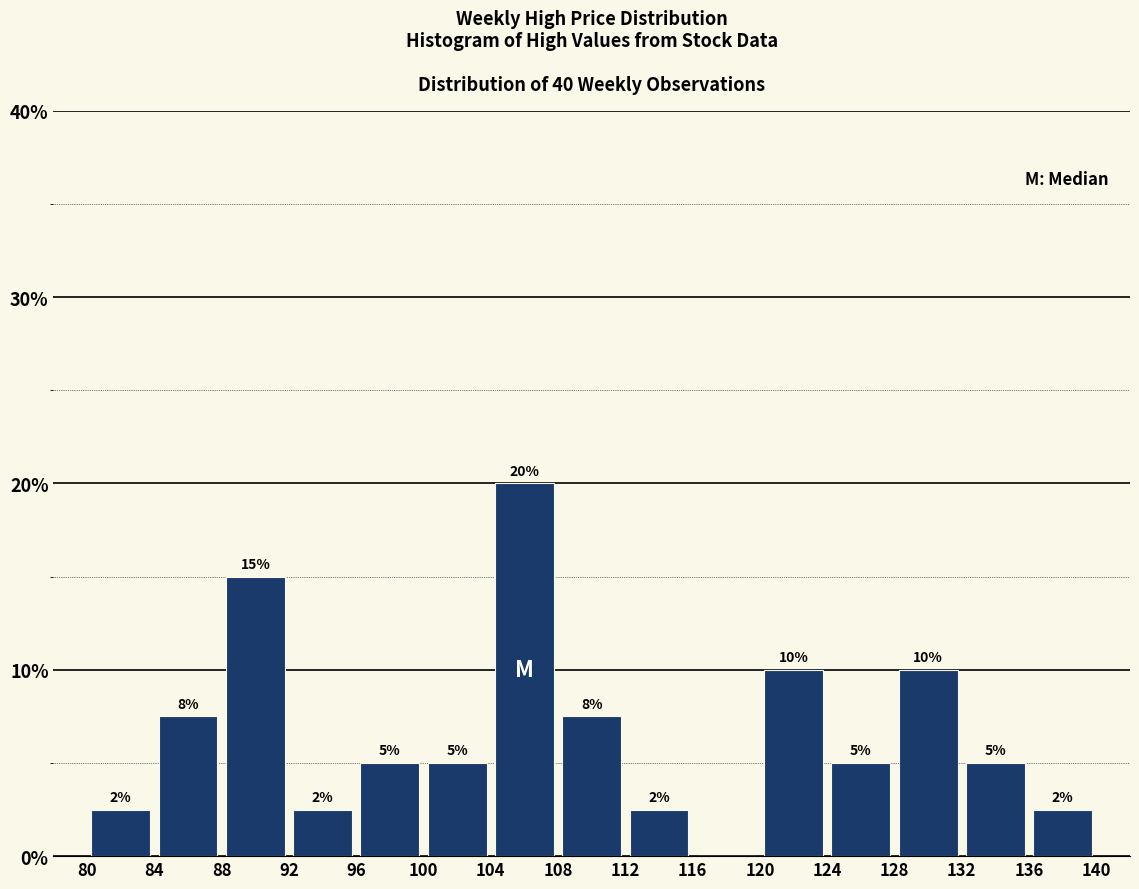

Over which range of the x-axis is the bar tallest?

104 to 108